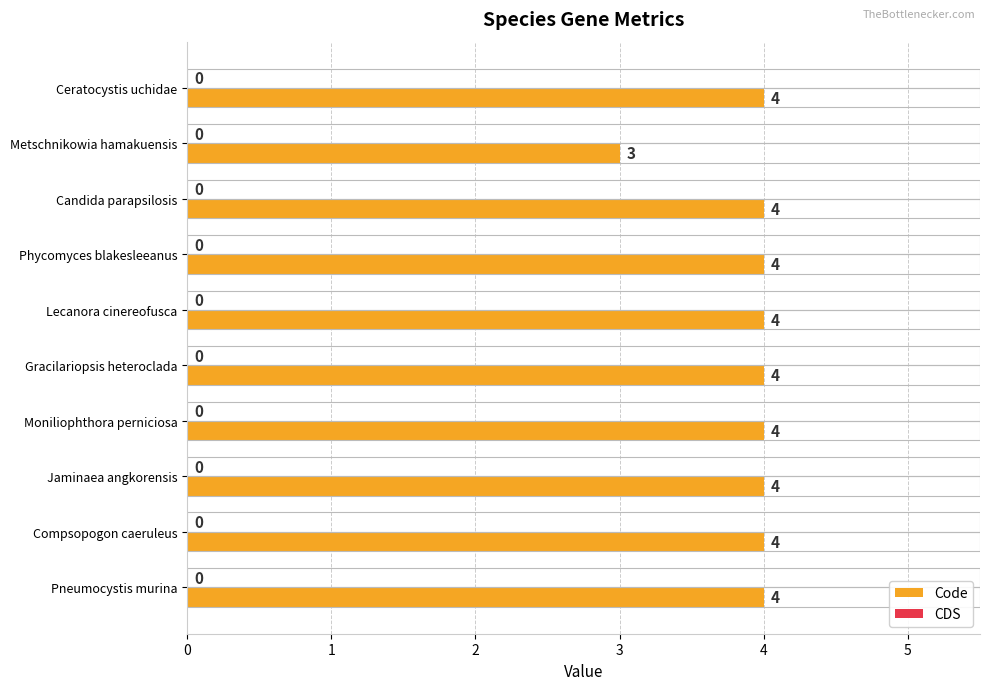

Approximately how many times larger is the value at Lecanora cinereofusca compared to Metschnikowia hamakuensis?

1.3